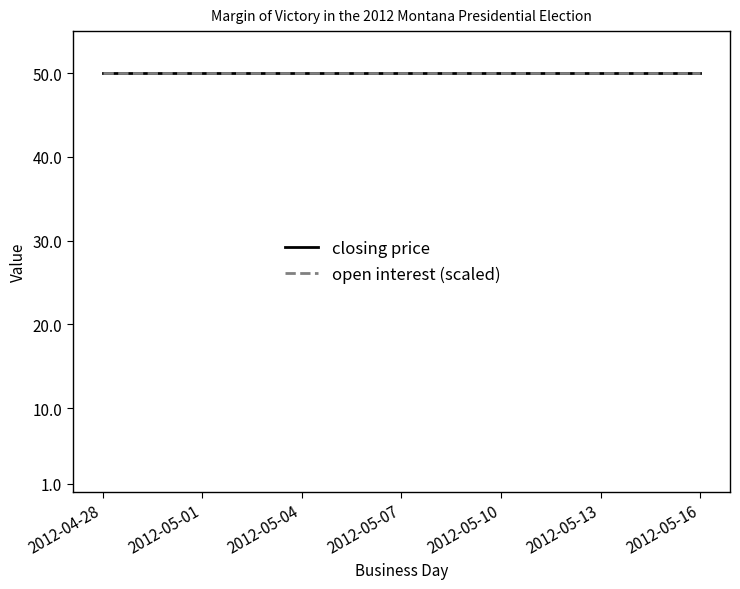

At which category is the sum across all series the highest?

2012-04-28